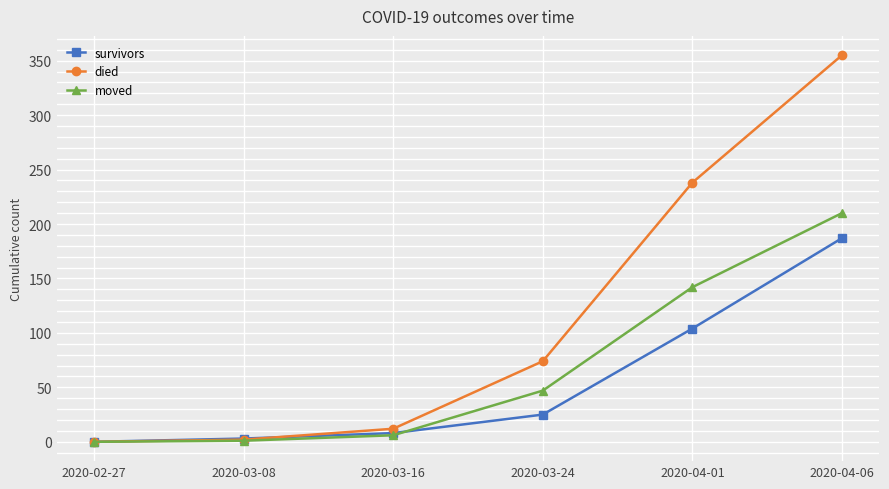

What is the total value across all series at 2020-03-24?

146